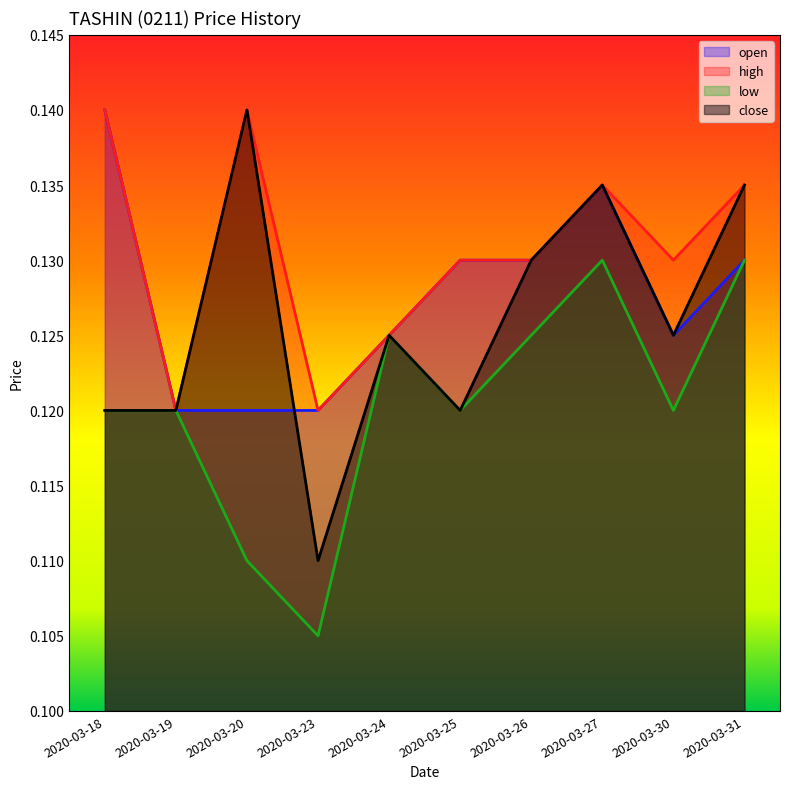

Reading right to left, what are all the values shown in this chart?

open: 0.1	0.1	0.1	0.1	0.1	0.1	0.1	0.1	0.1	0.1
high: 0.1	0.1	0.1	0.1	0.1	0.1	0.1	0.1	0.1	0.1
low: 0.1	0.1	0.1	0.1	0.1	0.1	0.1	0.1	0.1	0.1
close: 0.1	0.1	0.1	0.1	0.1	0.1	0.1	0.1	0.1	0.1